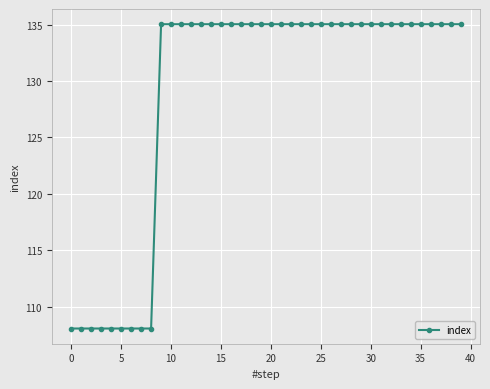

Reading left to right, extract all data points from this chart.

108.1	108.1	108.1	108.1	108.1	108.1	108.1	108.1	108.1	135.0	135.0	135.0	135.0	135.0	135.0	135.0	135.0	135.0	135.0	135.0	135.0	135.0	135.0	135.0	135.0	135.0	135.0	135.0	135.0	135.0	135.0	135.0	135.0	135.0	135.0	135.0	135.0	135.0	135.0	135.0